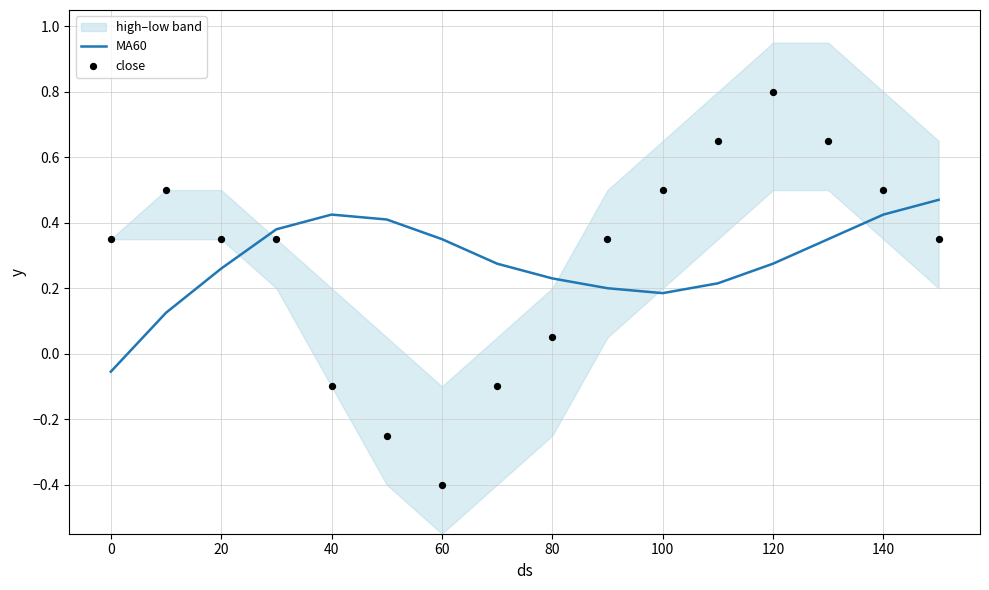

Which series has the largest total across all categories?

close